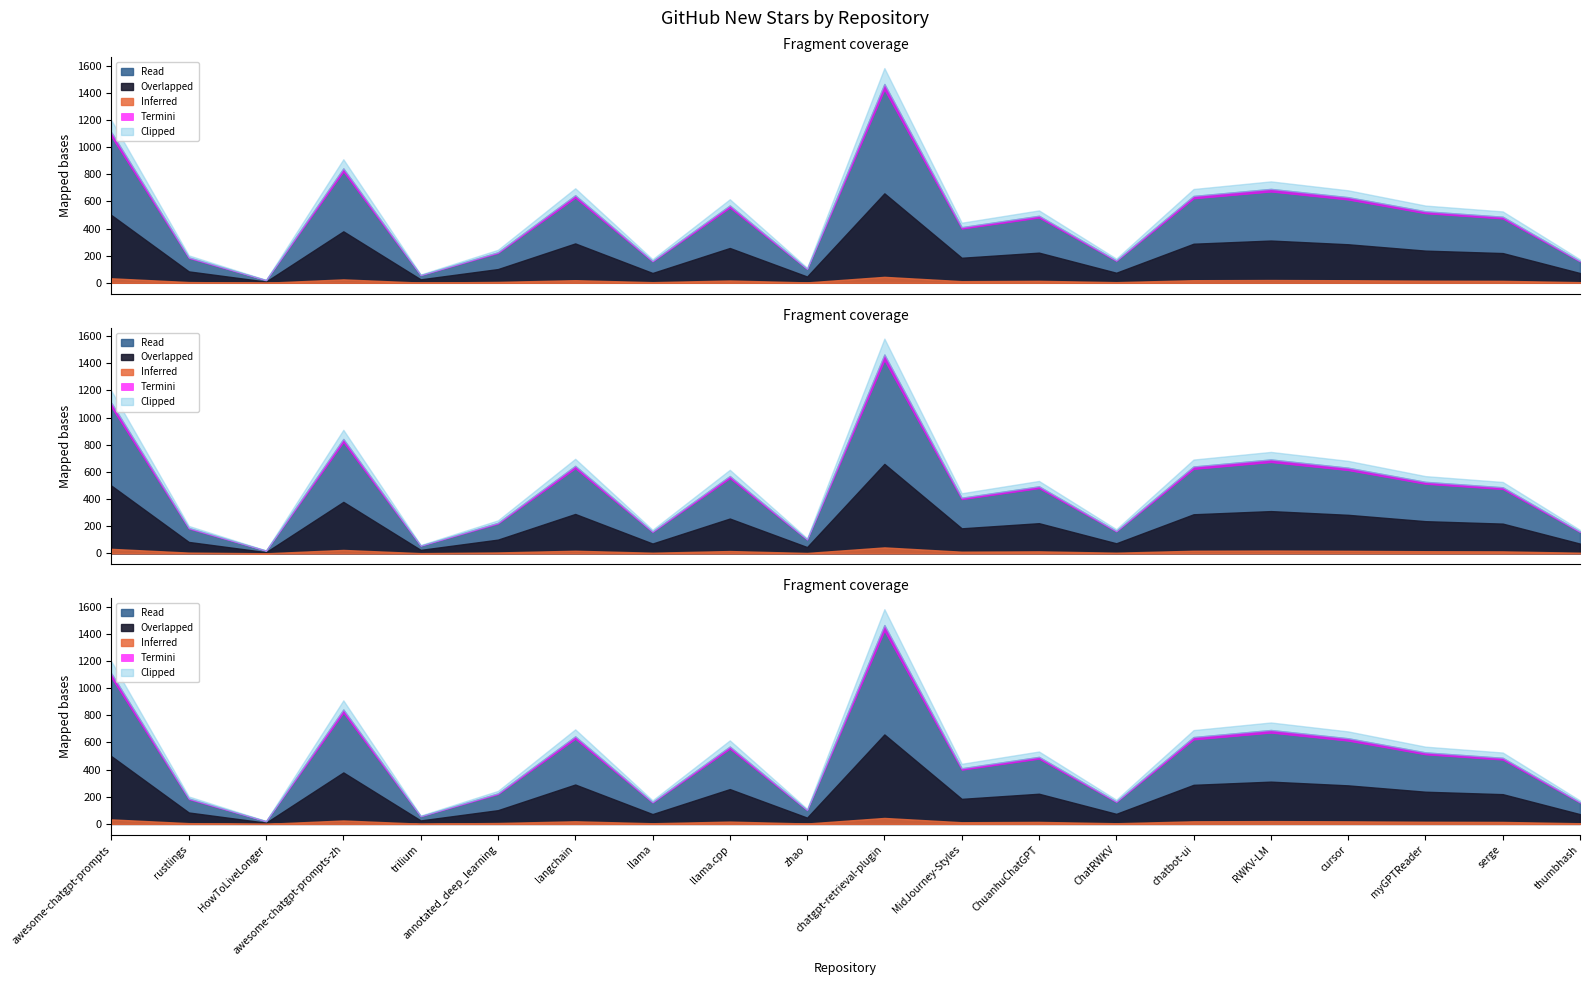

Does the chart have visible grid lines?

No